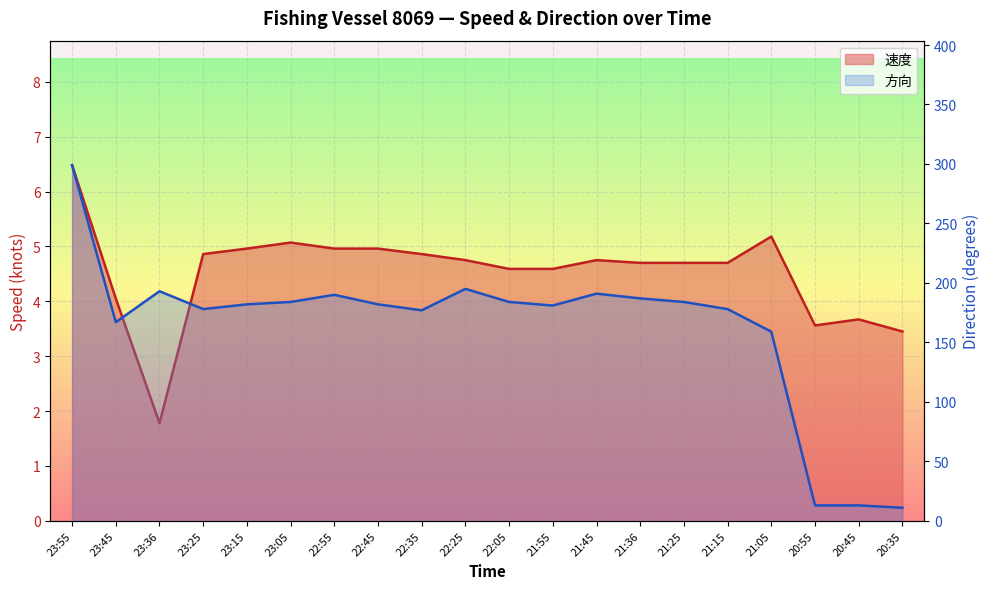

What is the difference between the highest and lowest values at 22:25?

190.2